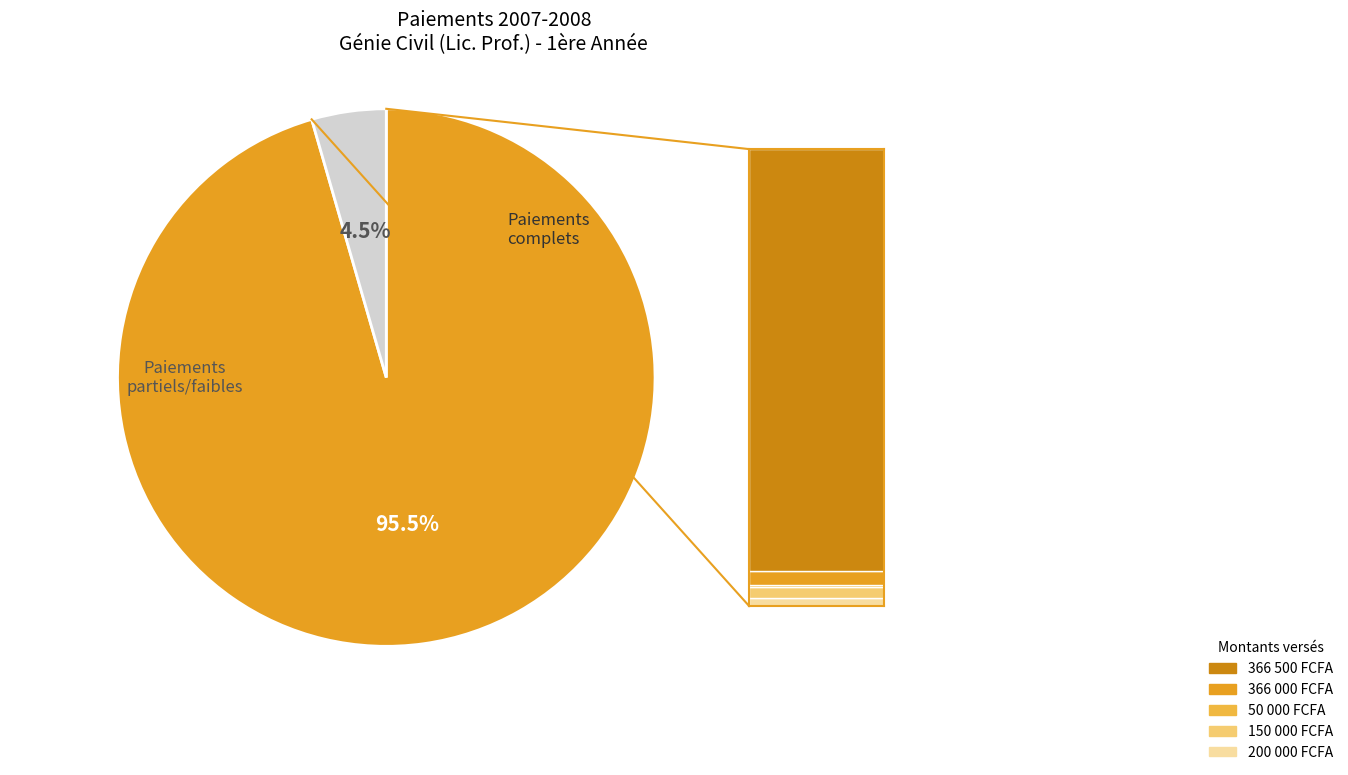

Is there a majority slice in this chart?

Yes